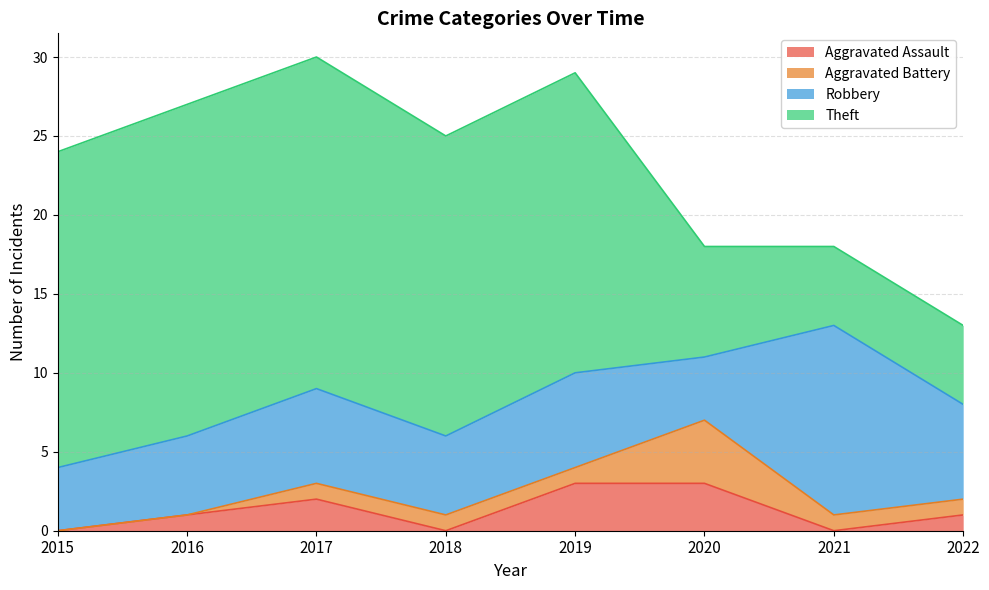

What is the value of the Aggravated Assault point at the 6th from the left?

3